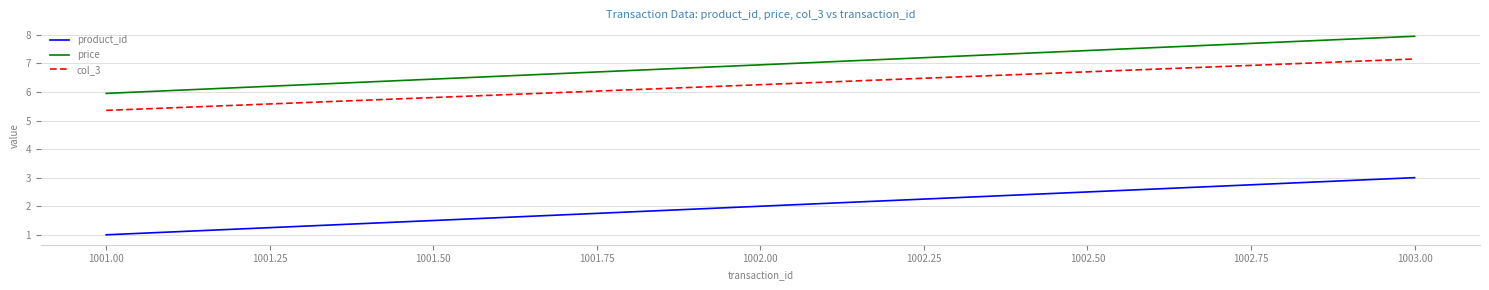

At which label does product_id reach its peak?

1003.00